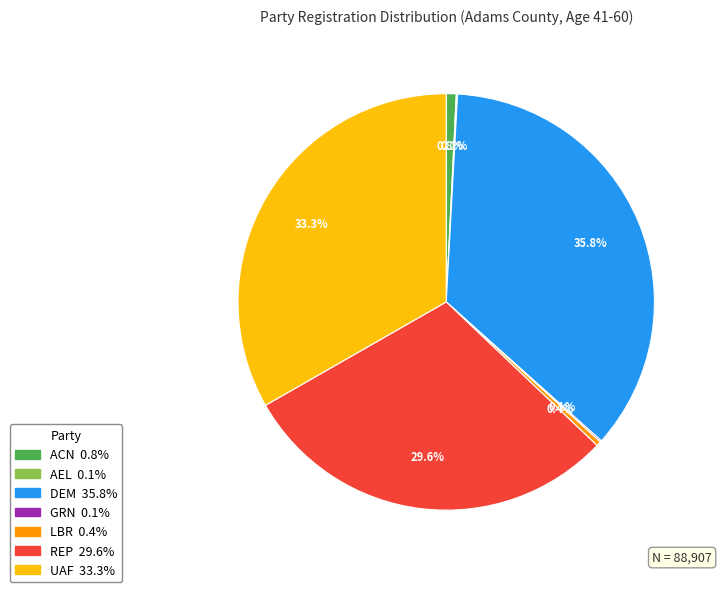

What is the largest slice in the pie chart?

DEM